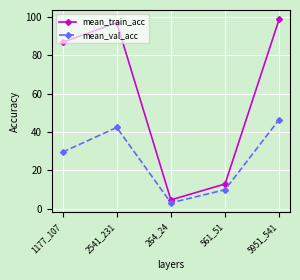

What is the total value across all series at 5951_541?

145.3